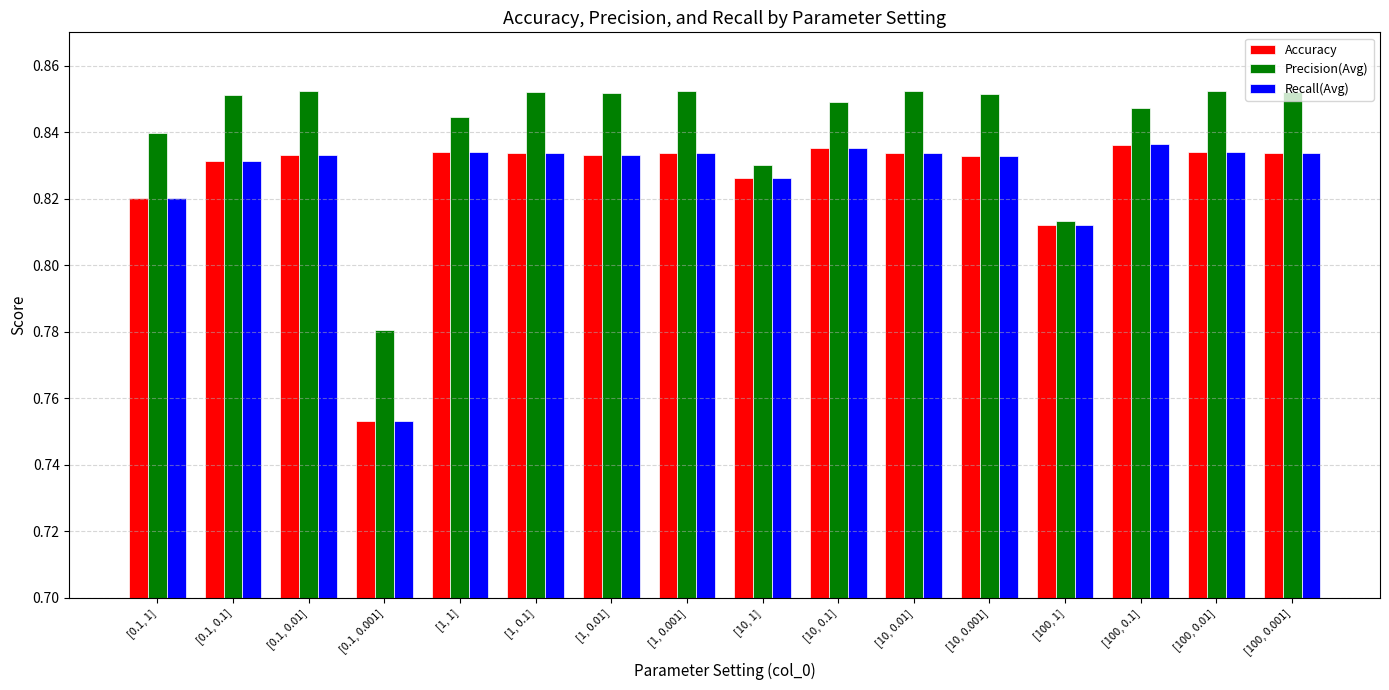

Count the Precision(Avg) values in the range 0 to 1.

16